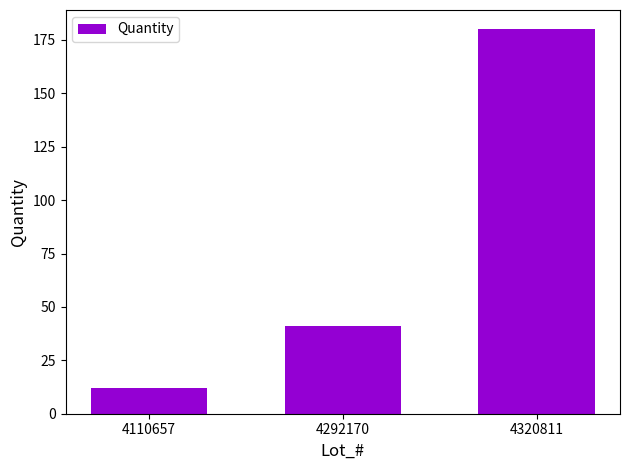

Which has a higher value, 4110657 or 4320811?

4320811